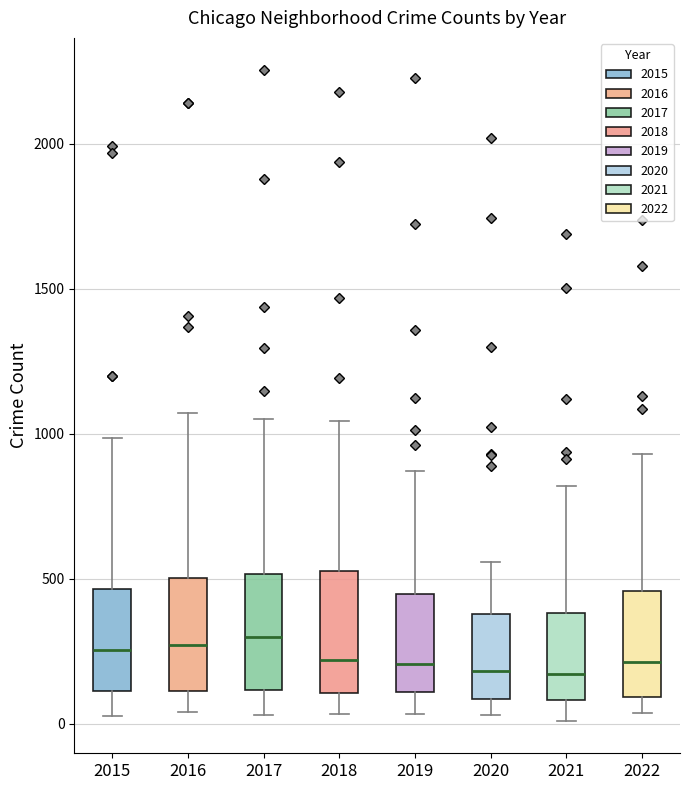

Reading left to right, transcribe this box plot: for each box, give where its median line is, the range the box spans, and where its two whiskers end, as read against the y-axis. The values are not printed on the chart, so give them approximately, as read against the axis.

2015: median 250, box 100 to 450, whiskers 50 to 1000
2016: median 250, box 100 to 500, whiskers 50 to 1050
2017: median 300, box 100 to 500, whiskers 50 to 1050
2018: median 200, box 100 to 550, whiskers 50 to 1050
2019: median 200, box 100 to 450, whiskers 50 to 850
2020: median 200, box 100 to 400, whiskers 50 to 550
2021: median 150, box 100 to 400, whiskers 0 to 800
2022: median 200, box 100 to 450, whiskers 50 to 950